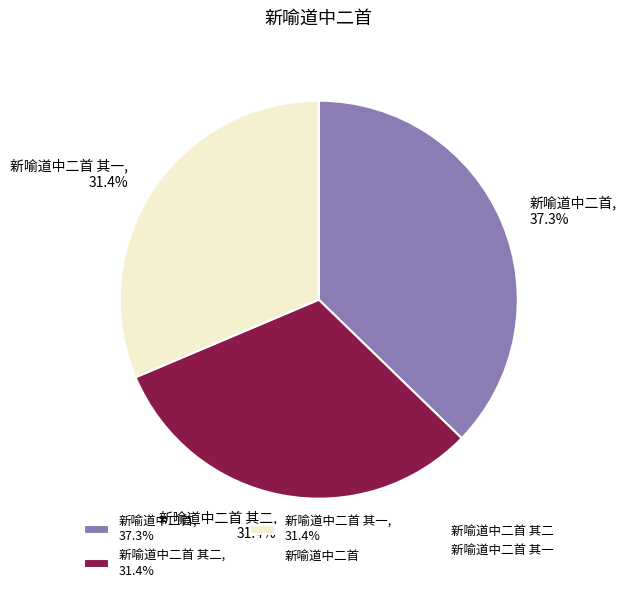

How many slices are in this pie chart?

3